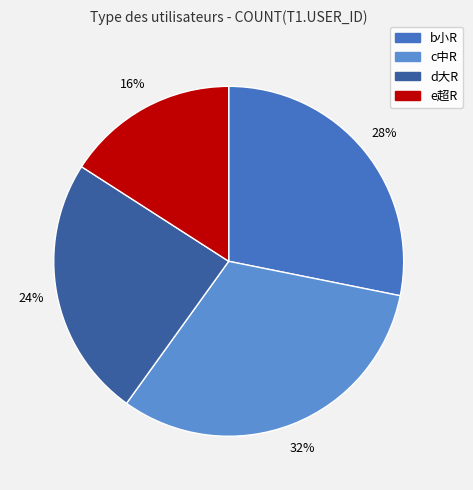

Which slice is the largest?

c中R